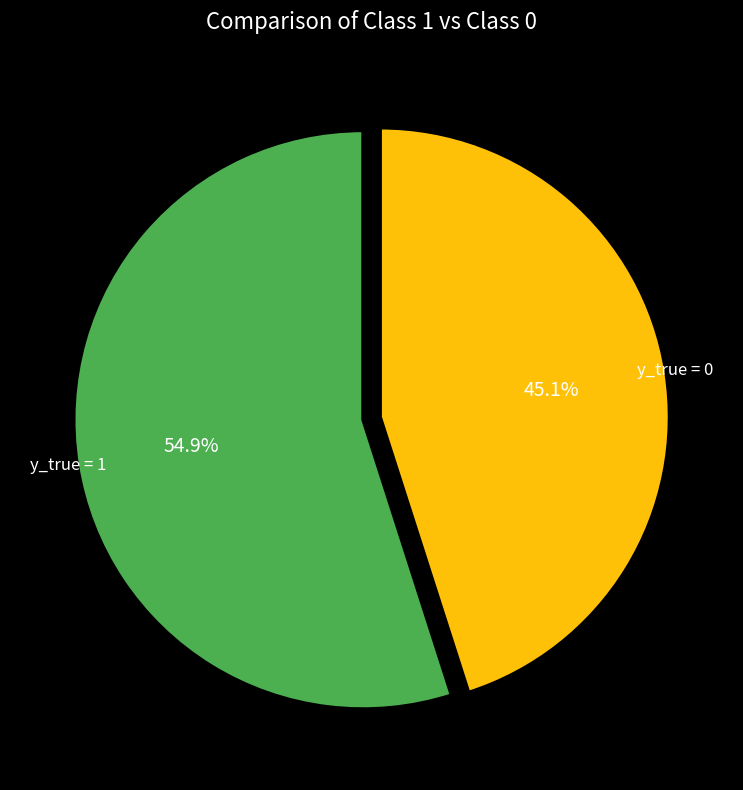

Is there any slice that represents more than half of the pie?

Yes